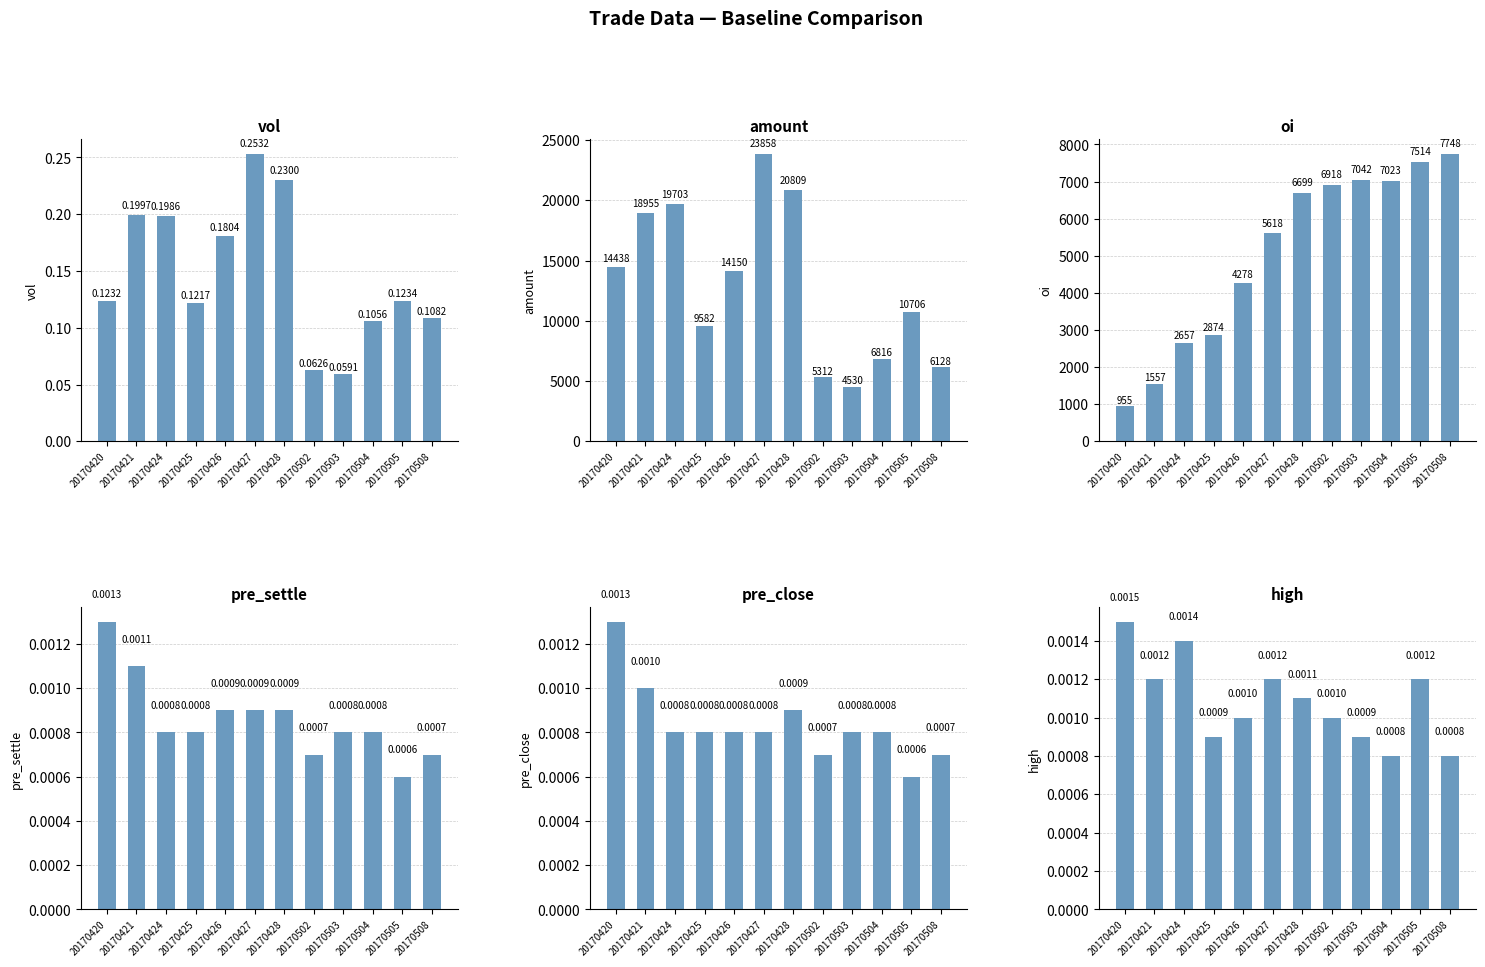

What is the difference between the maximum and minimum values in the oi series?

6793.0